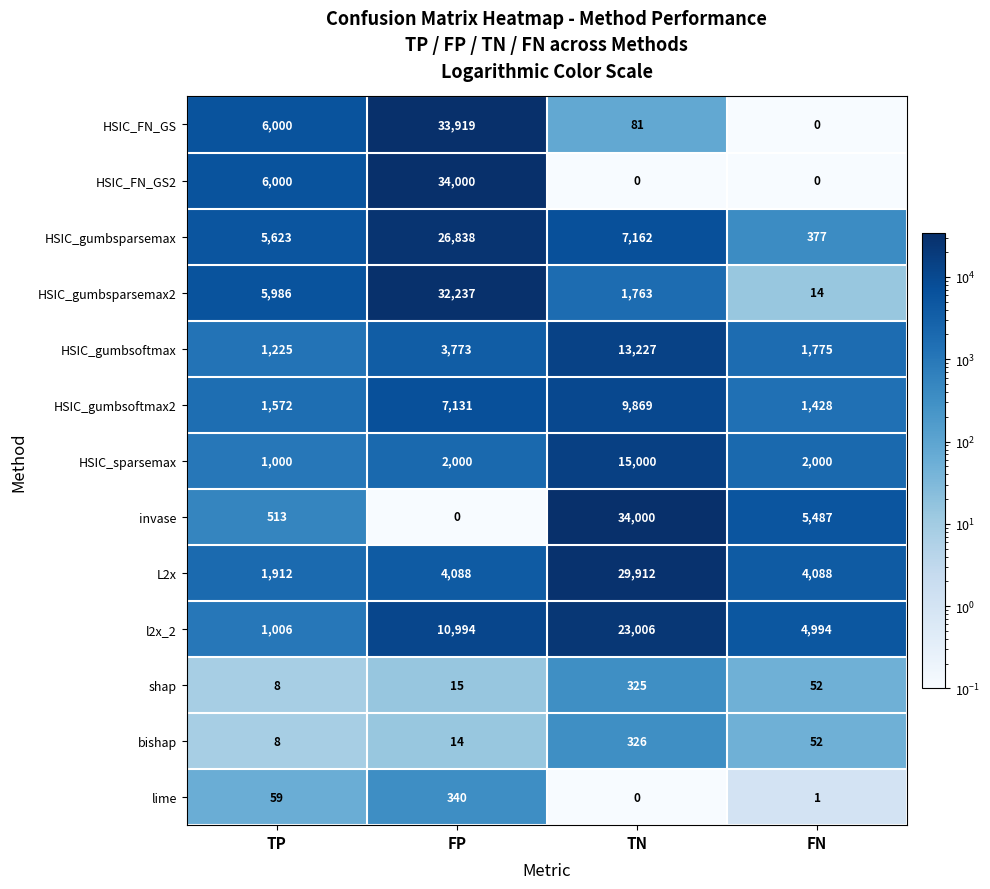

The value of HSIC_FN_GS at TP is 9134. True or false?

False